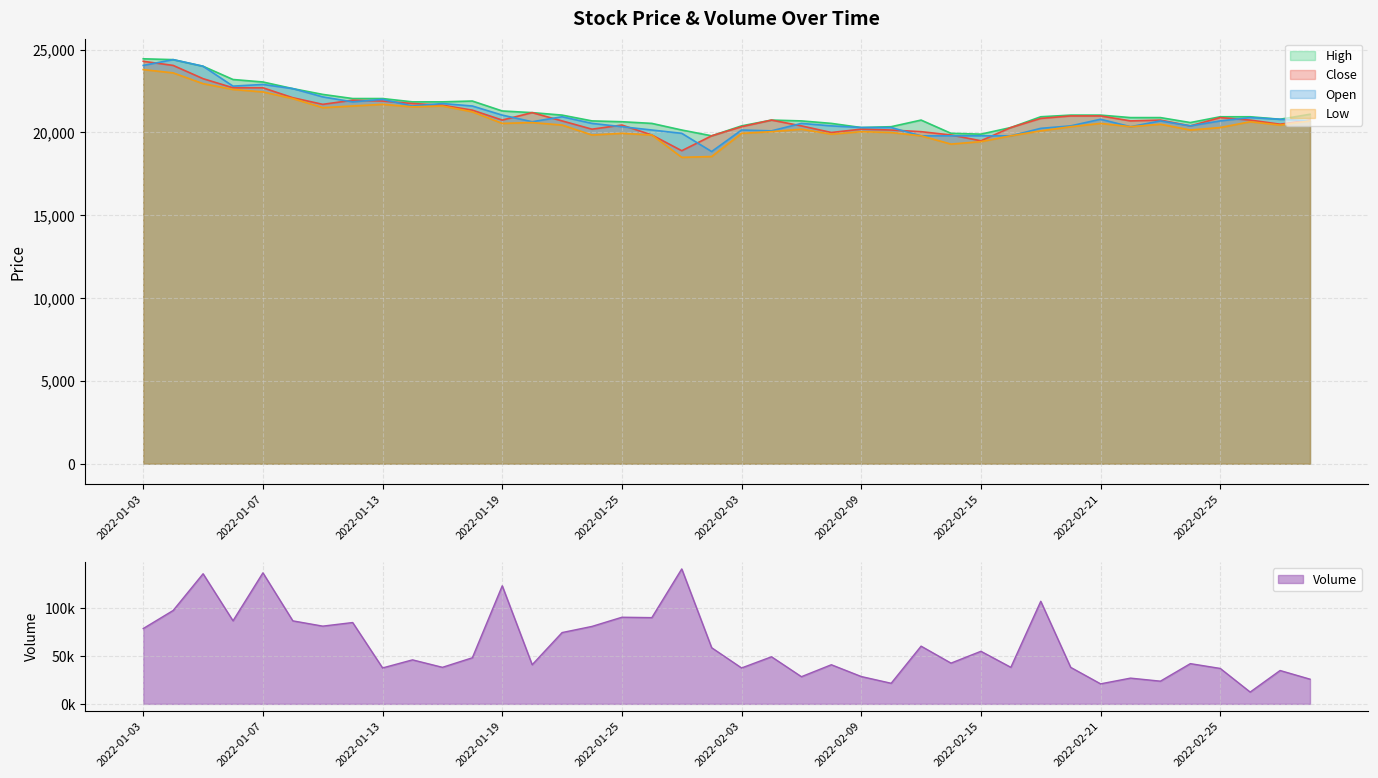

Is it true that Volume equals 59157 at 2022-02-16?

False